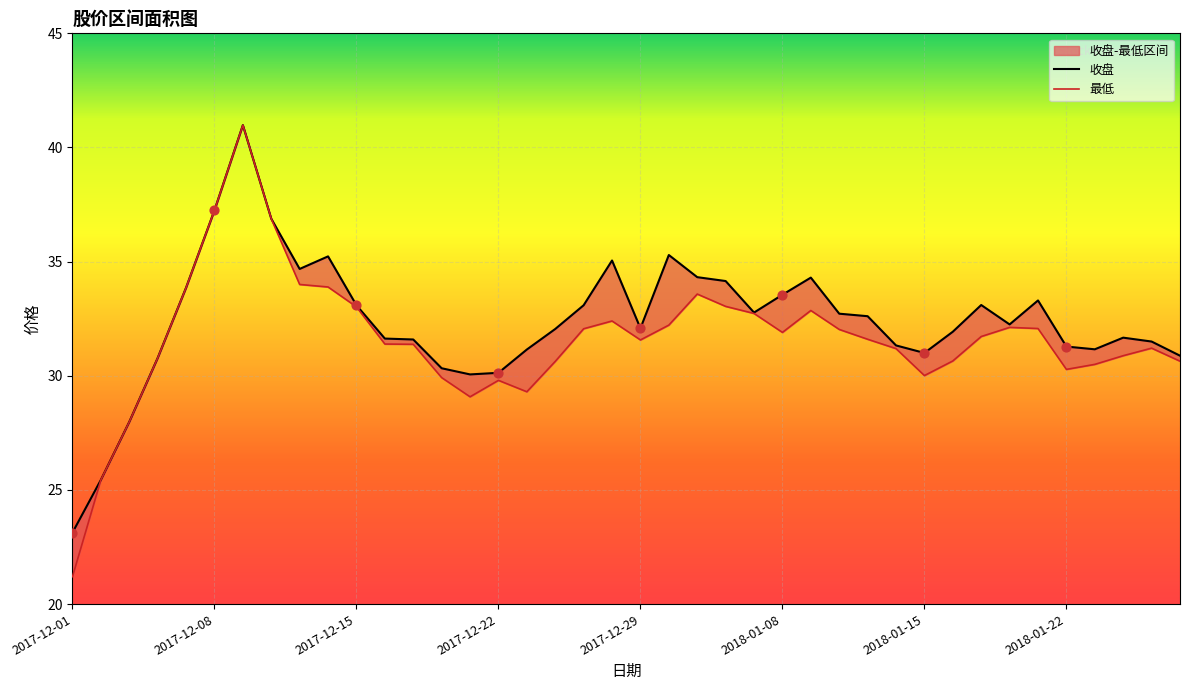

Is the value of 收盘 at 2018-01-03 greater than the value of 最低 at 2017-12-15?

Yes